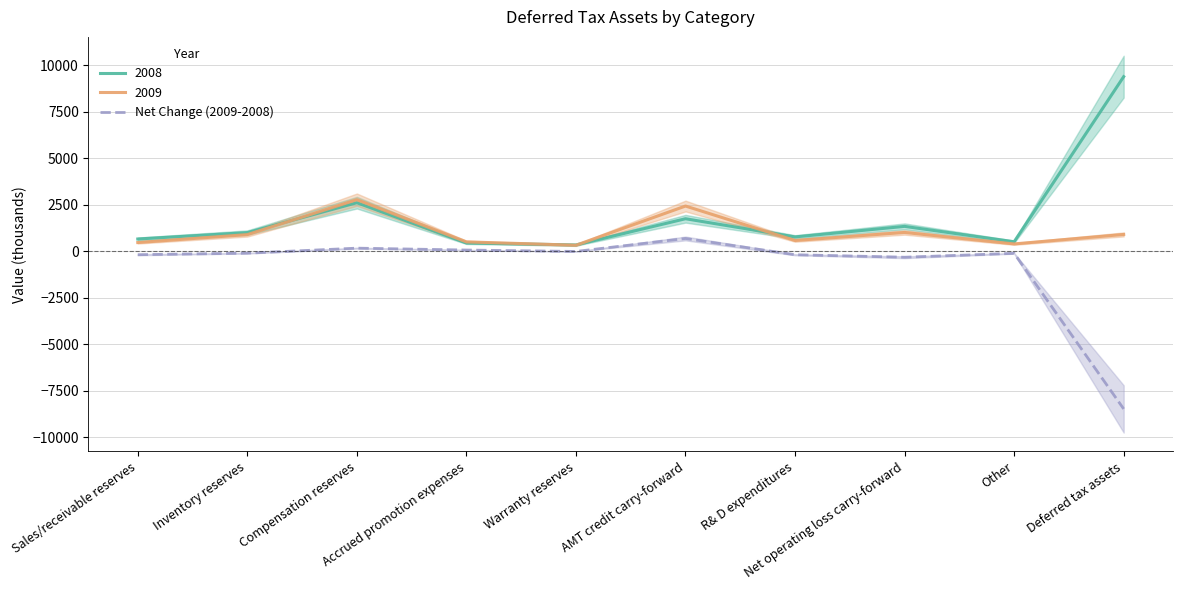

How many values are above zero?

3